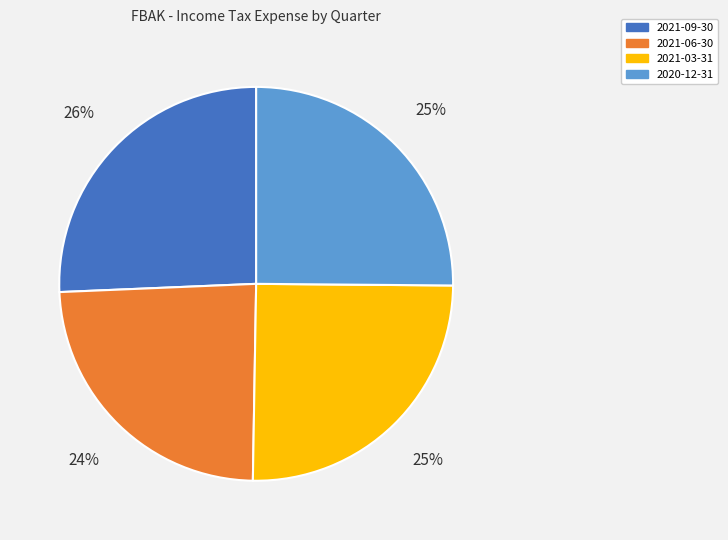

Which category has the biggest portion of the pie?

2021-09-30